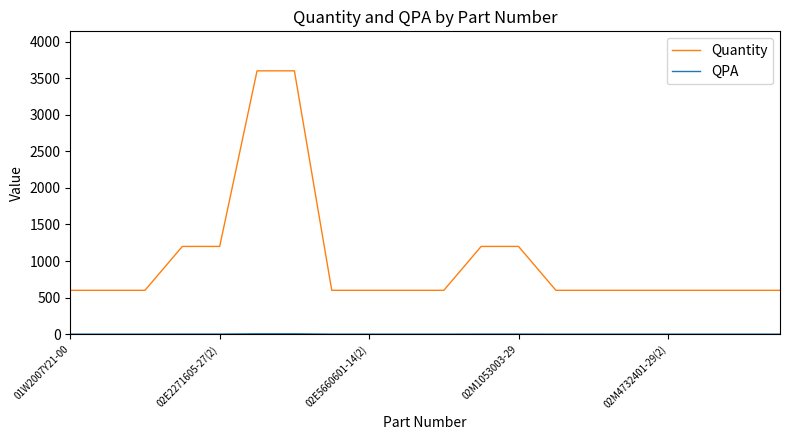

Which series has the widest spread of values?

Quantity